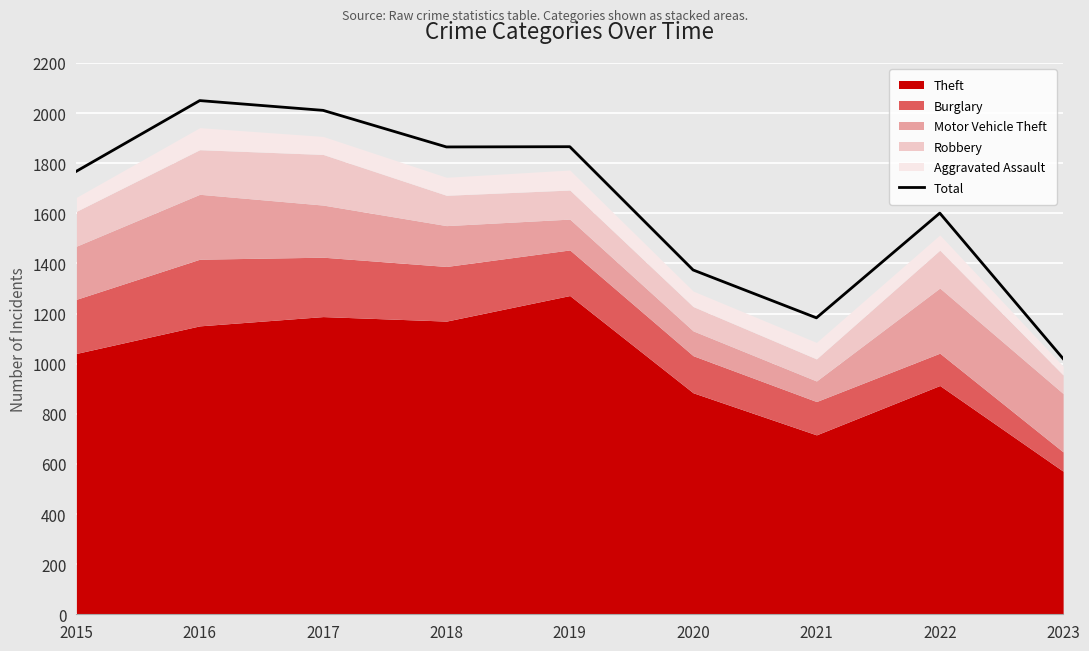

List the labels in order of value, smallest first.

2023, 2021, 2020, 2022, 2015, 2018, 2019, 2017, 2016